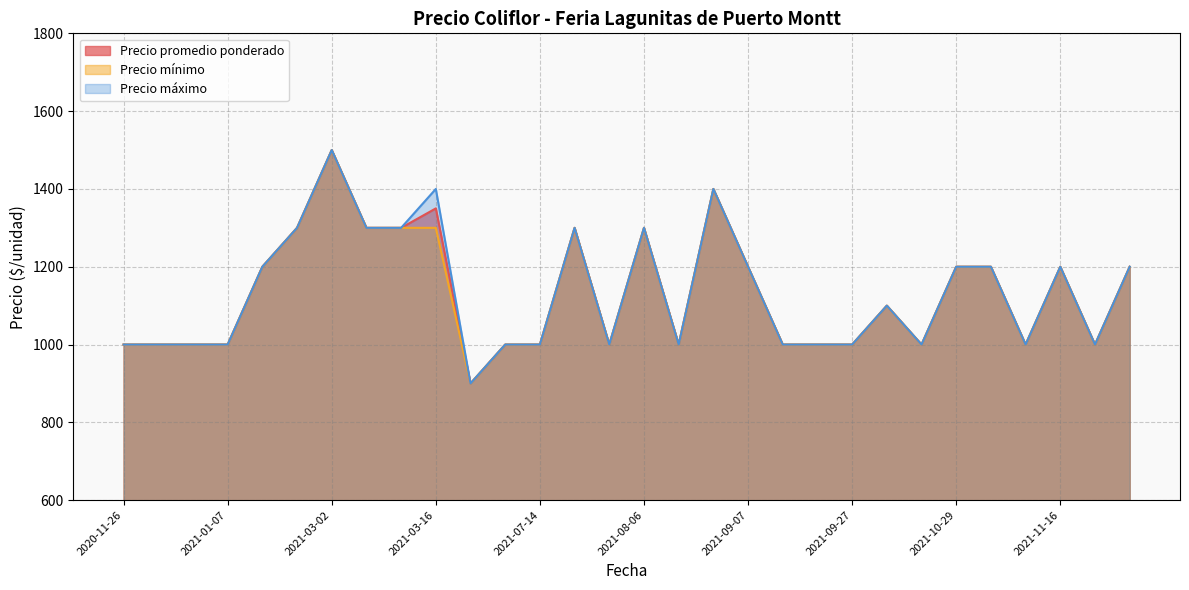

What value does the Precio máximo series have at 2021-08-05, to the nearest 10?

1300